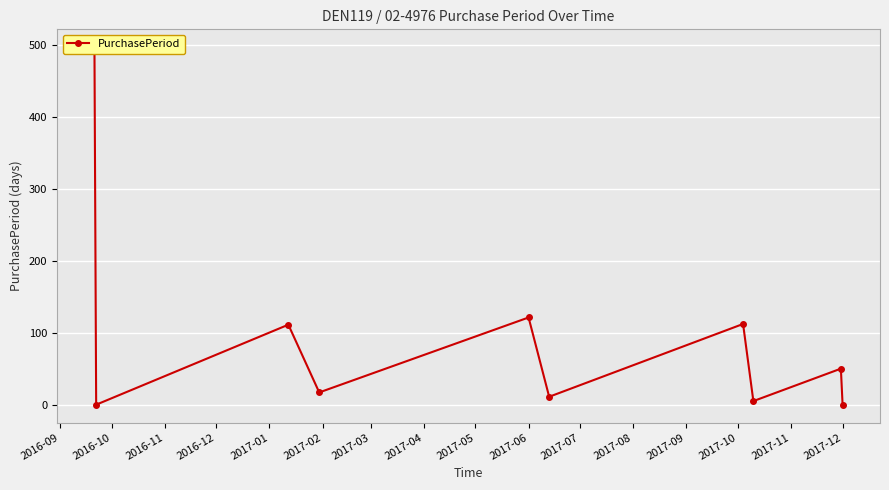

Reading left to right, transcribe all the data shown in this chart.

497	1	112	18	122	12	113	6	51	1